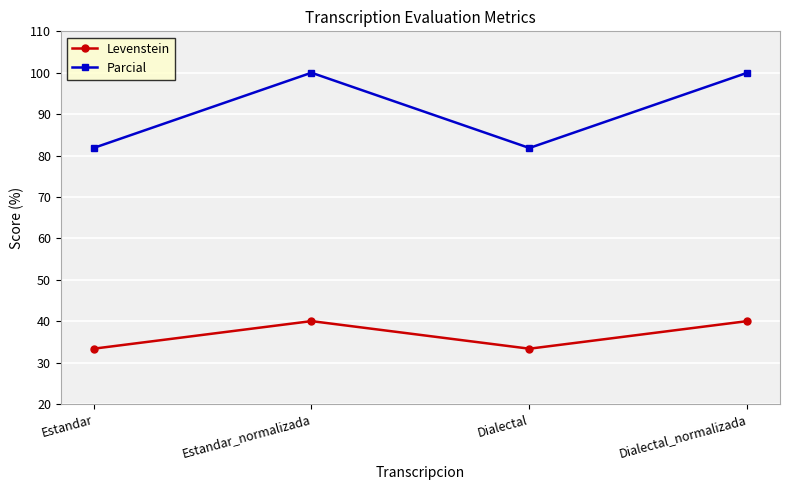

What is the value of the Parcial point at the 1st from the left?

81.8